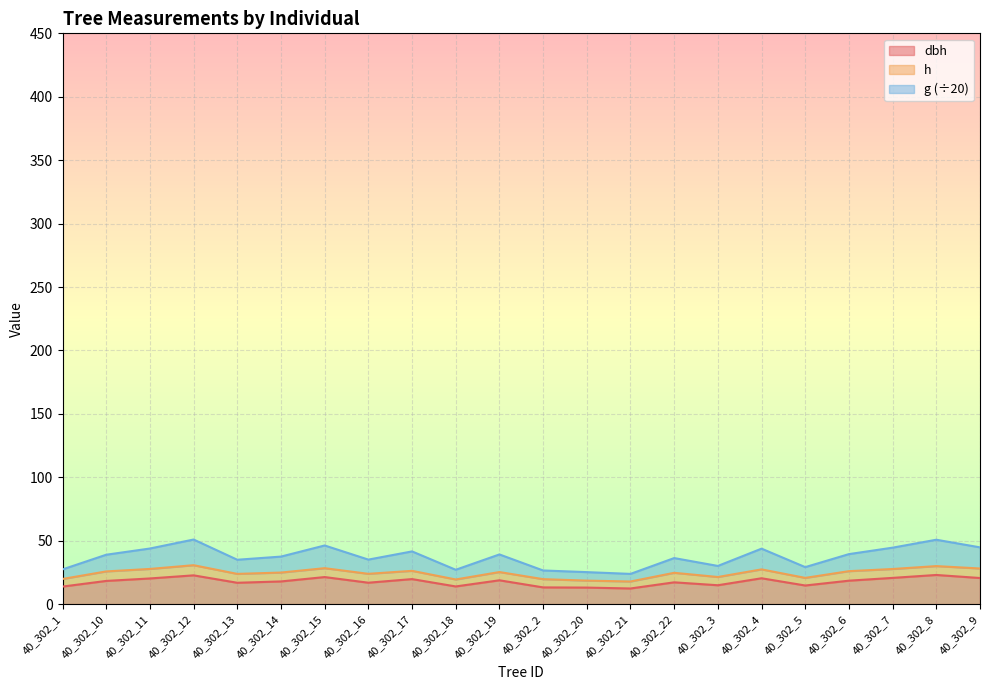

What is the total value across all series at 40_302_2?

26.5